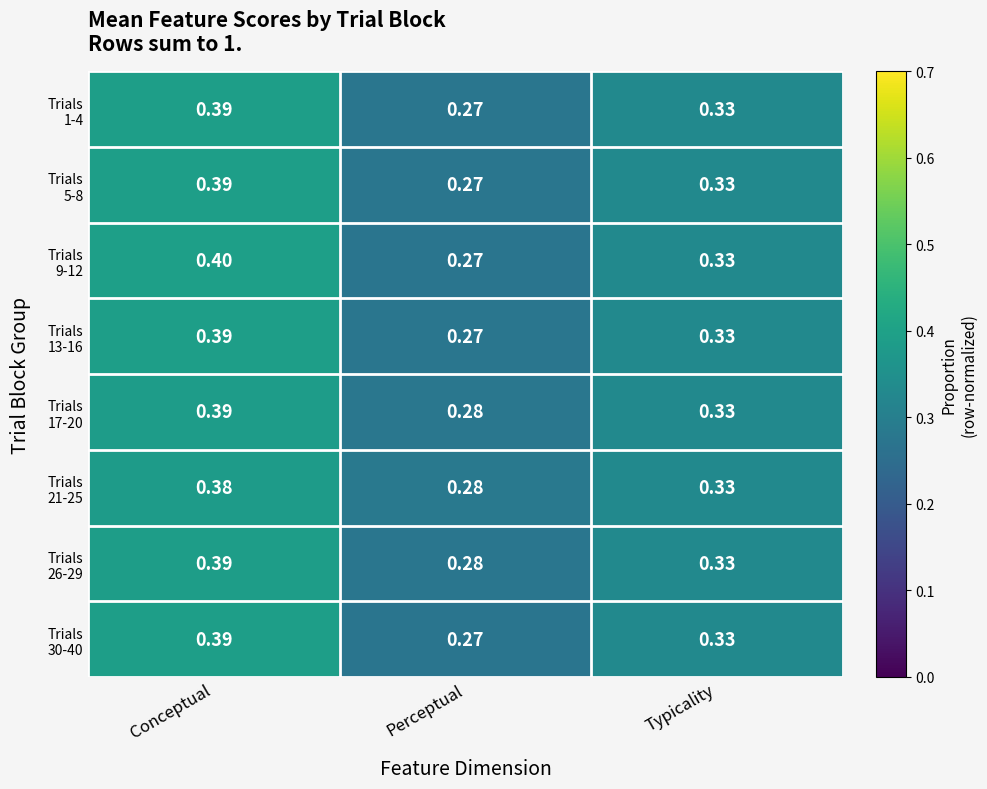

At which category is the sum across all series the highest?

Conceptual